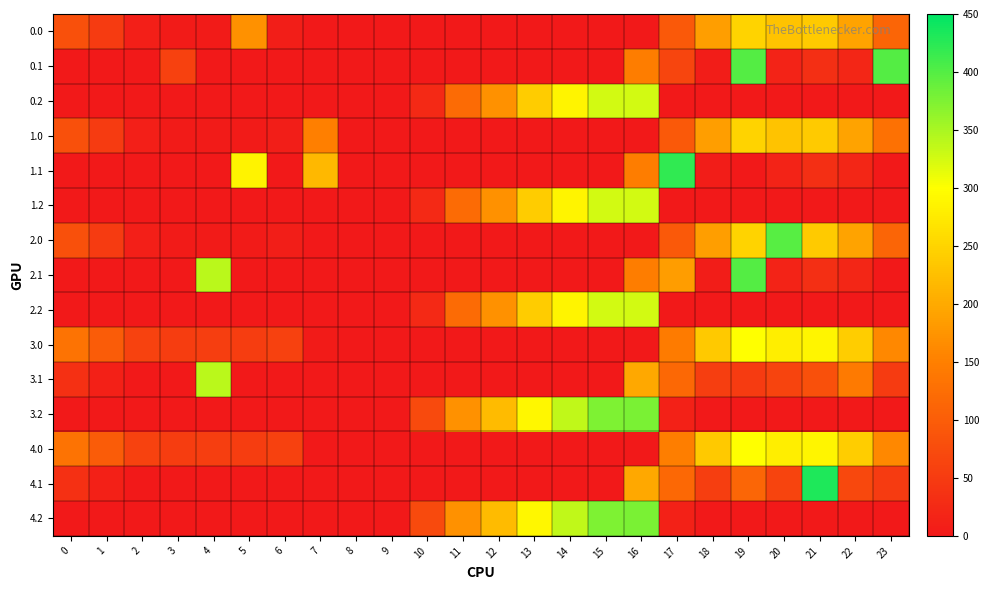

What is the total value across all series at 3?

180.2